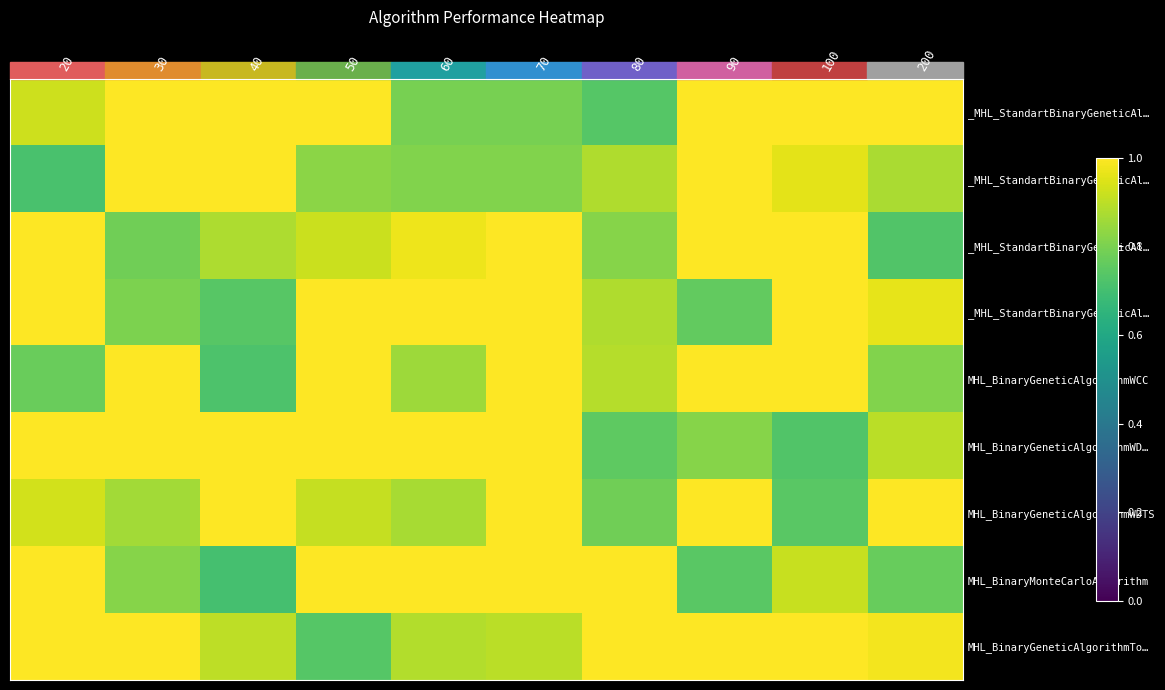

What is the total value across all series at 70?

8.5